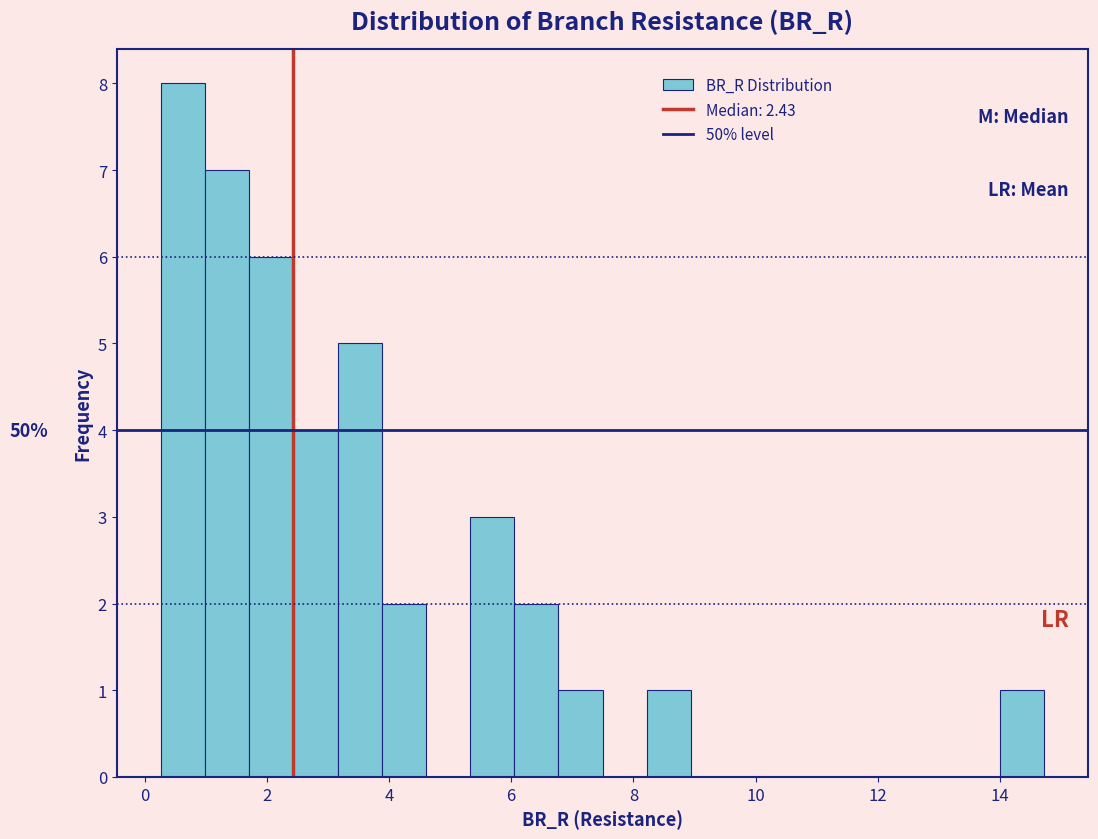

Read against the x-axis, roughly where is the centre of the tallest bar?

0.6